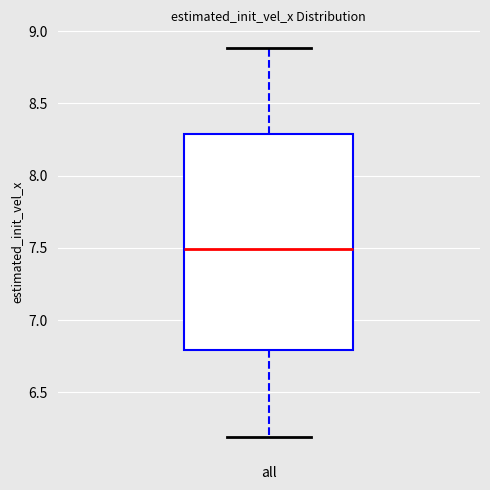

Where does the median line of the box for all sit on the y-axis? The values are not printed on the chart, so give them approximately, as read against the axis.

7.5